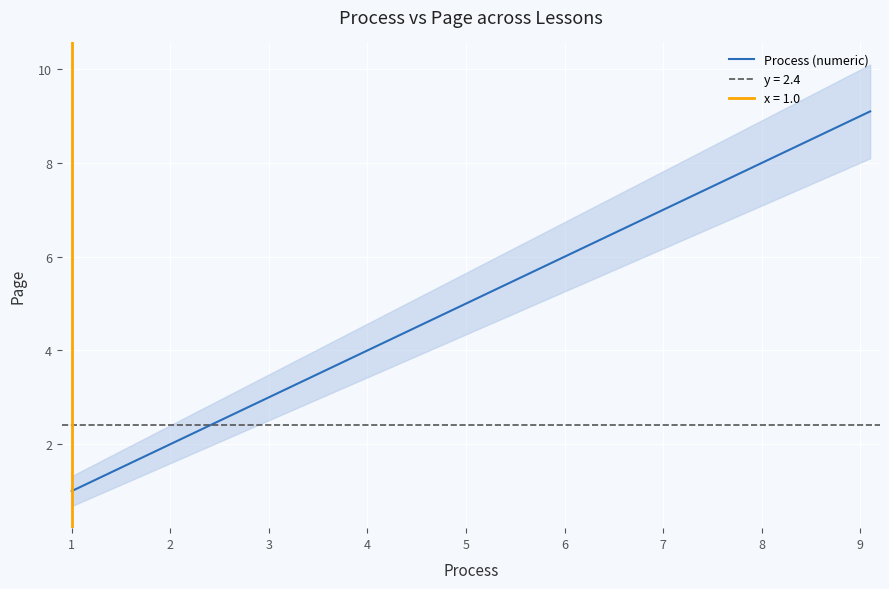

What is the minimum value shown in the chart?

1.0